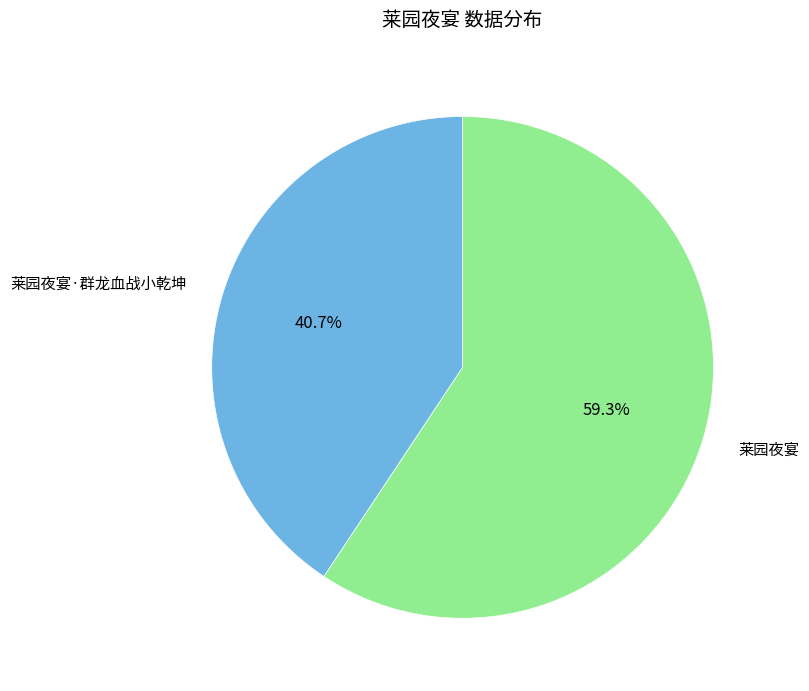

Is the sum of 莱园夜宴 and 莱园夜宴·群龙血战小乾坤 greater than half?

Yes